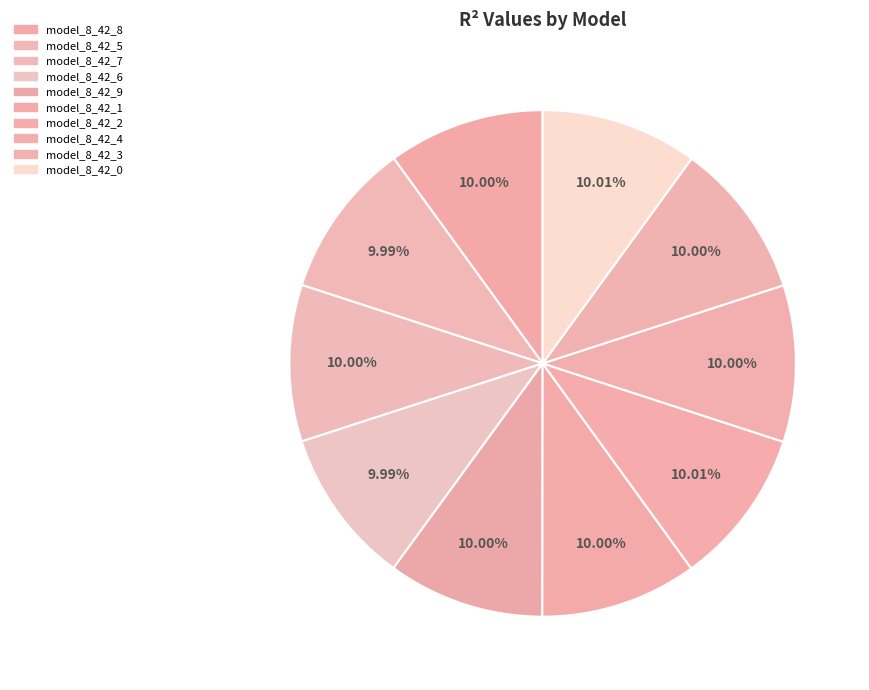

How many slices are in this pie chart?

10